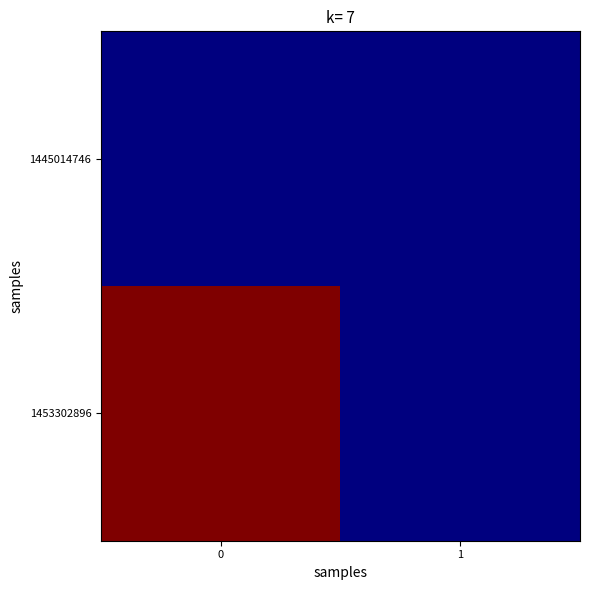

Which series has the largest total across all categories?

1453302896